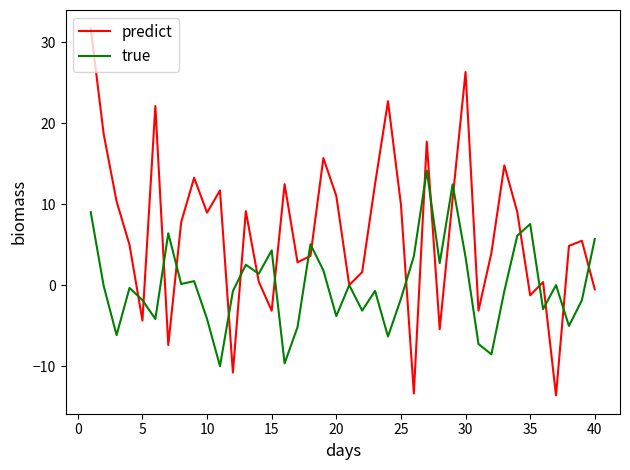

Which series has the largest range (max minus min)?

predict